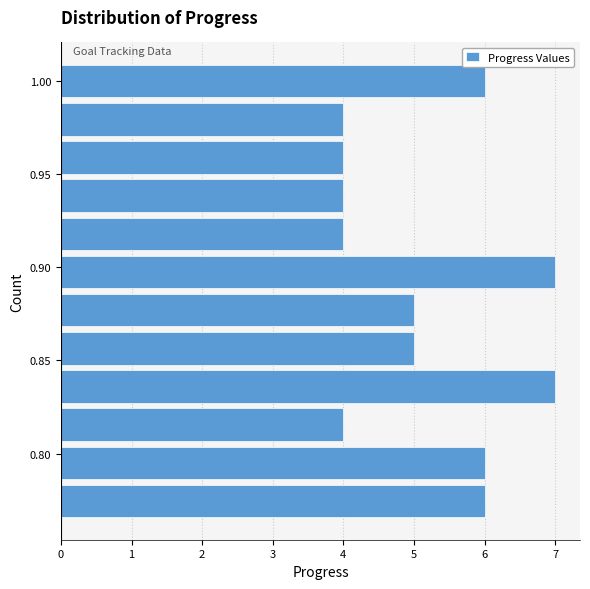

What is the length of the bar covering 0.765 to 0.785 on the y-axis? Neither the bar edges nor the lengths are printed on the chart, so give them approximately, as read against the axes.

6